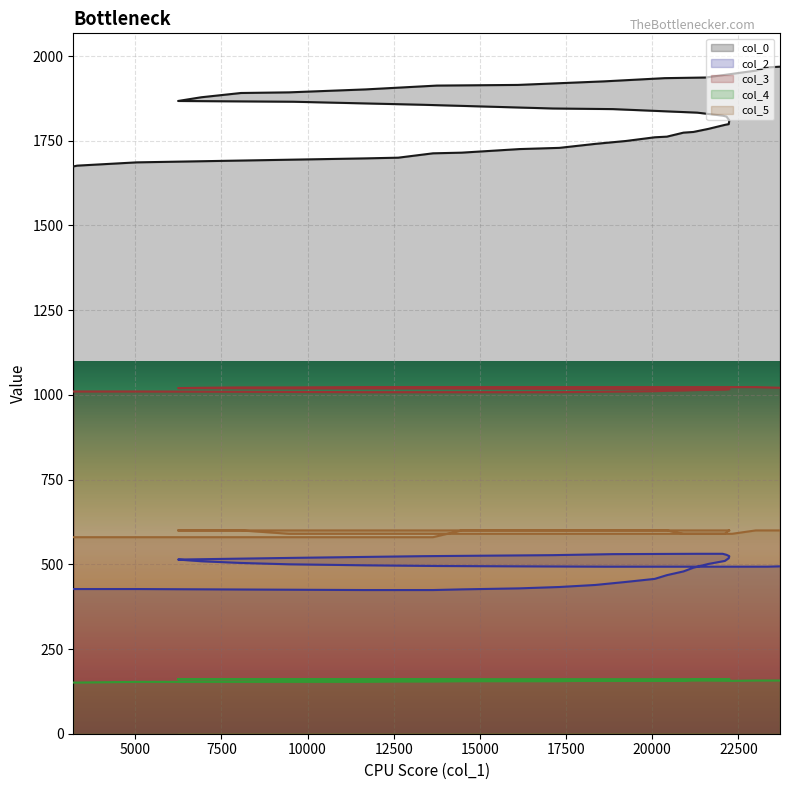

Reading left to right, list all the values displayed in this chart.

col_0: 1674.1	1676.5	1686.2	1697.9	1700.0	1712.9	1714.8	1725.4	1729.0	1740.7	1749.3	1760.2	1762.1	1773.9	1775.9	1784.9	1796.8	1799.1	1810.0	1821.3	1824.1	1832.9	1843.4	1845.2	1856.2	1865.1	1867.3	1878.3	1890.9	1892.8	1901.5	1912.8	1914.7	1925.2	1934.7	1936.6	1947.3	1956.9	1966.5	1968.5
col_2: 427.0	427.0	427.0	424.0	424.0	424.0	426.0	429.0	433.0	439.0	448.0	457.0	468.0	479.0	490.0	501.0	510.0	518.0	524.0	528.0	531.0	531.0	530.0	527.0	524.0	519.0	514.0	509.0	504.0	500.0	497.0	495.0	494.0	493.0	493.0	493.0	493.0	493.0	493.0	494.0
col_3: 1010.0	1010.0	1010.0	1008.0	1008.0	1008.0	1008.0	1008.0	1008.0	1009.0	1010.0	1011.0	1012.0	1013.0	1014.0	1015.0	1016.0	1017.0	1017.0	1017.0	1017.0	1017.0	1018.0	1018.0	1019.0	1019.0	1020.0	1021.0	1022.0	1022.0	1023.0	1023.0	1023.0	1023.0	1023.0	1023.0	1023.0	1023.0	1022.0	1021.0
col_4: 151.0	151.0	153.0	153.0	154.0	154.0	155.0	155.0	155.0	157.0	157.0	157.0	157.0	157.0	159.0	159.0	159.0	161.0	161.0	161.0	161.0	161.0	161.0	161.0	161.0	161.0	161.0	161.0	161.0	159.0	159.0	159.0	157.0	157.0	157.0	157.0	156.0	157.0	157.0	157.0
col_5: 580.0	580.0	580.0	580.0	580.0	580.0	600.0	600.0	600.0	600.0	600.0	600.0	600.0	590.0	590.0	590.0	590.0	600.0	600.0	600.0	600.0	600.0	600.0	600.0	600.0	600.0	600.0	600.0	600.0	590.0	590.0	590.0	590.0	590.0	590.0	590.0	590.0	600.0	600.0	600.0